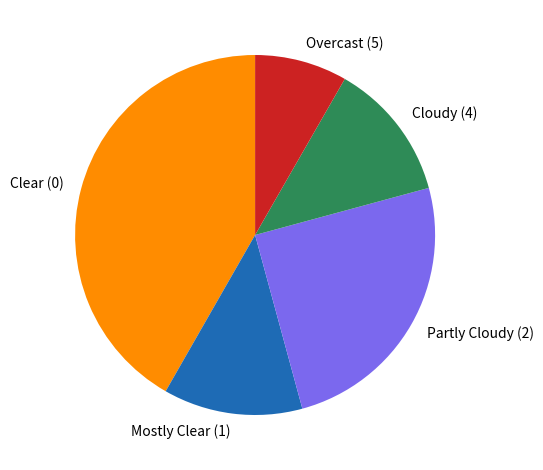

Do Partly Cloudy (2) and Clear (0) together represent more than half of the pie?

Yes